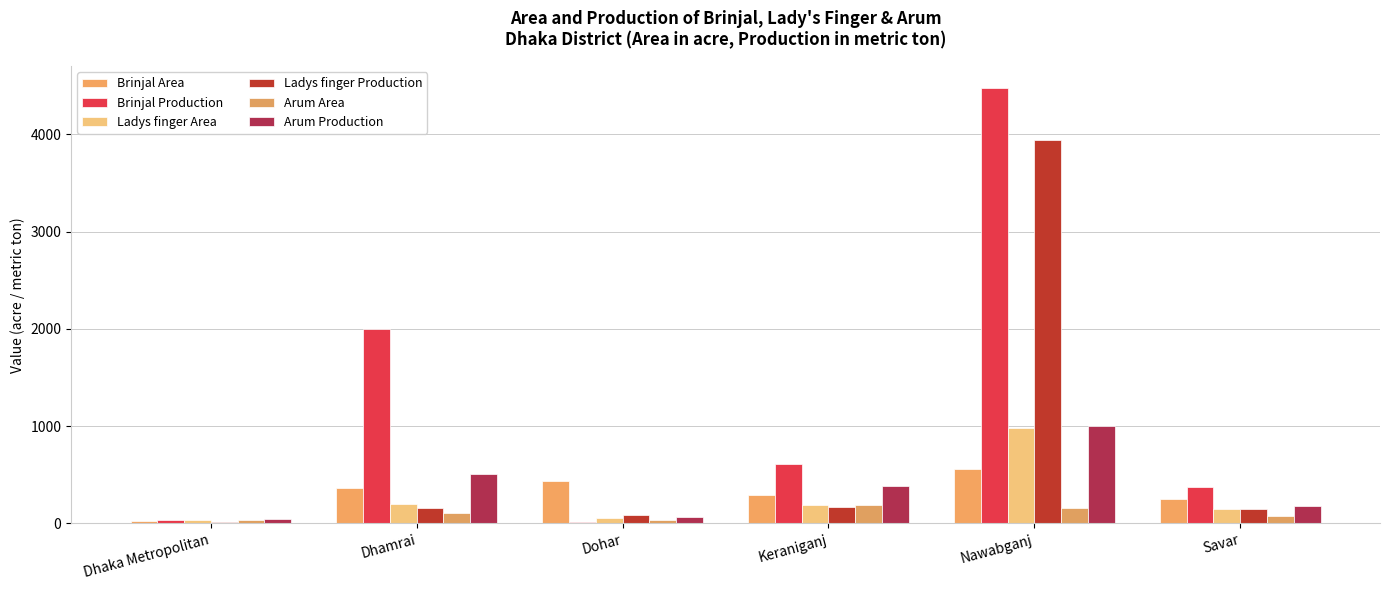

What is the value of the Arum Production bar at the 1st from the left?

45